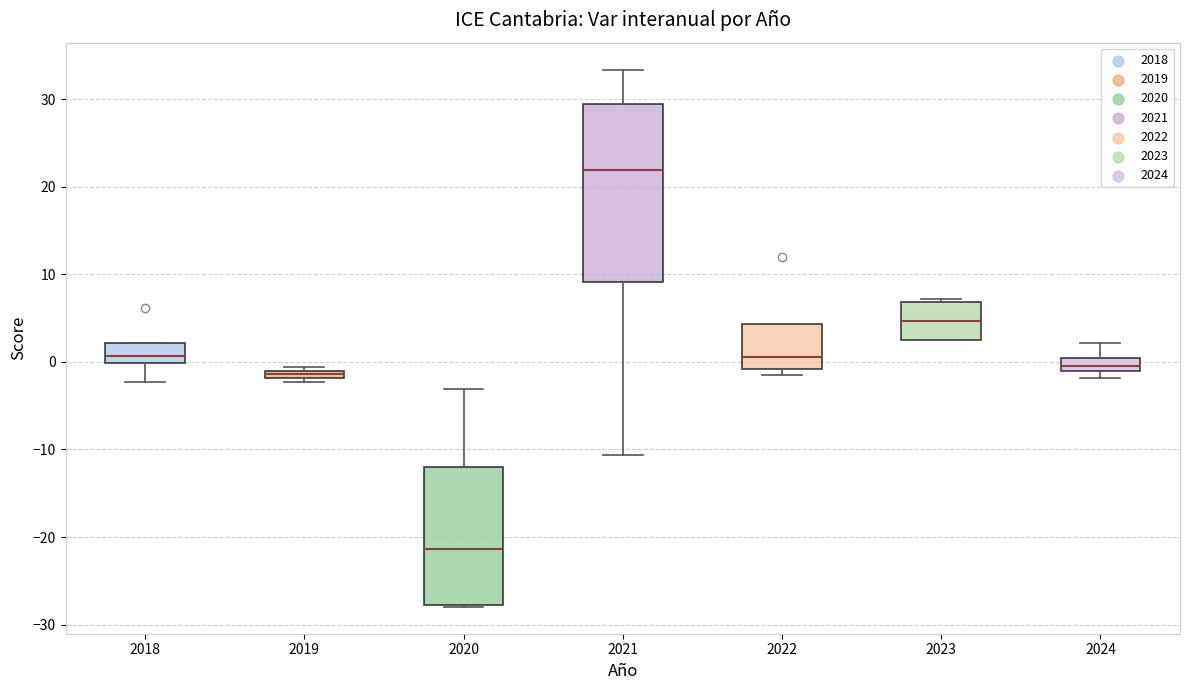

Comparing the boxes themselves (not the whiskers), which one is the tallest?

2021